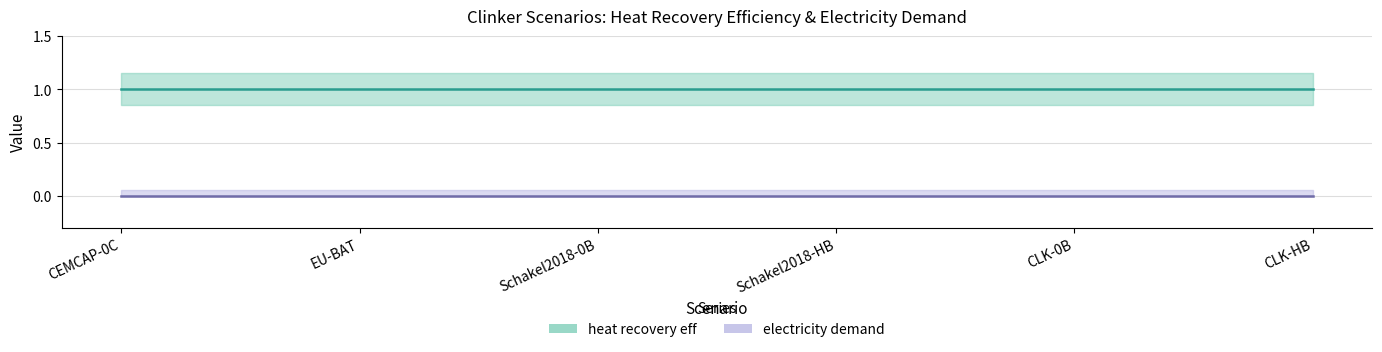

Between Schakel2018-HB and CLK-HB, which series saw the biggest shift?

heat recovery eff